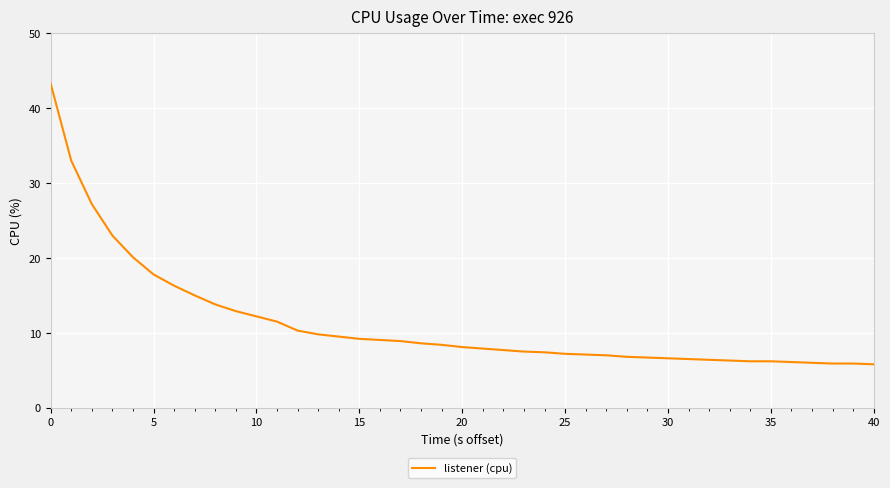

What is the difference between the maximum and minimum values?

37.5